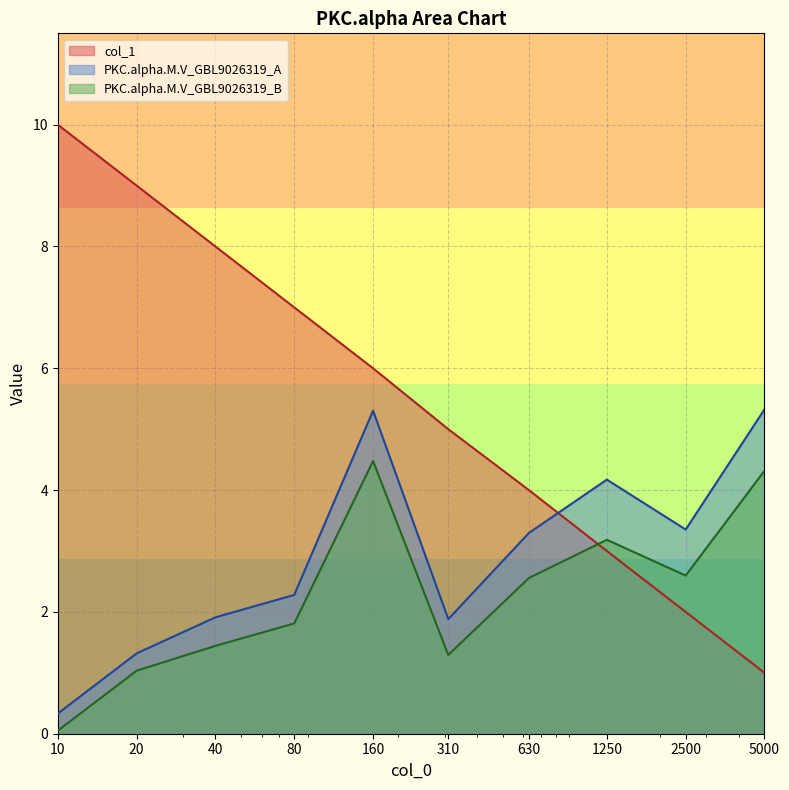

Where does the col_1 series first go above 6?

10